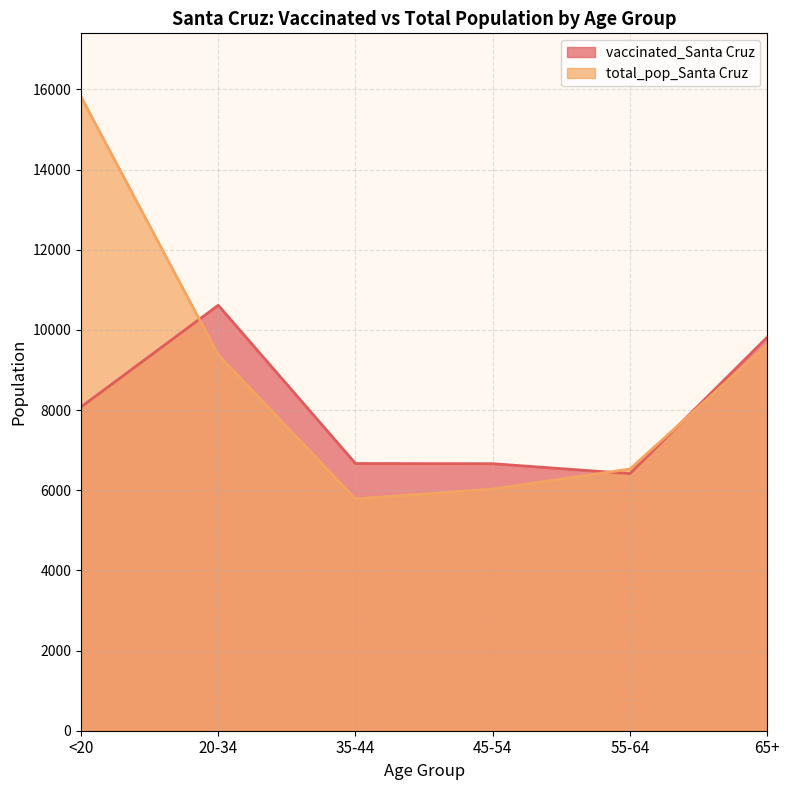

Is it true that vaccinated_Santa Cruz equals 10670 at 55-64?

False